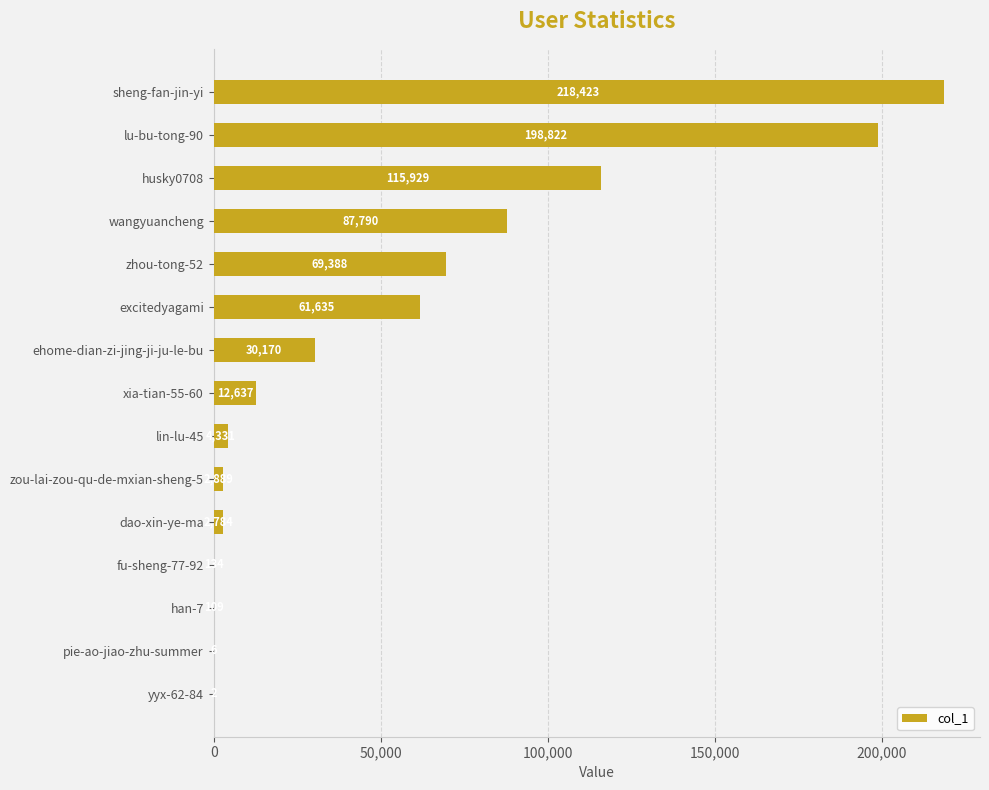

Is it true that the value at zhou-tong-52 is 113318?

False